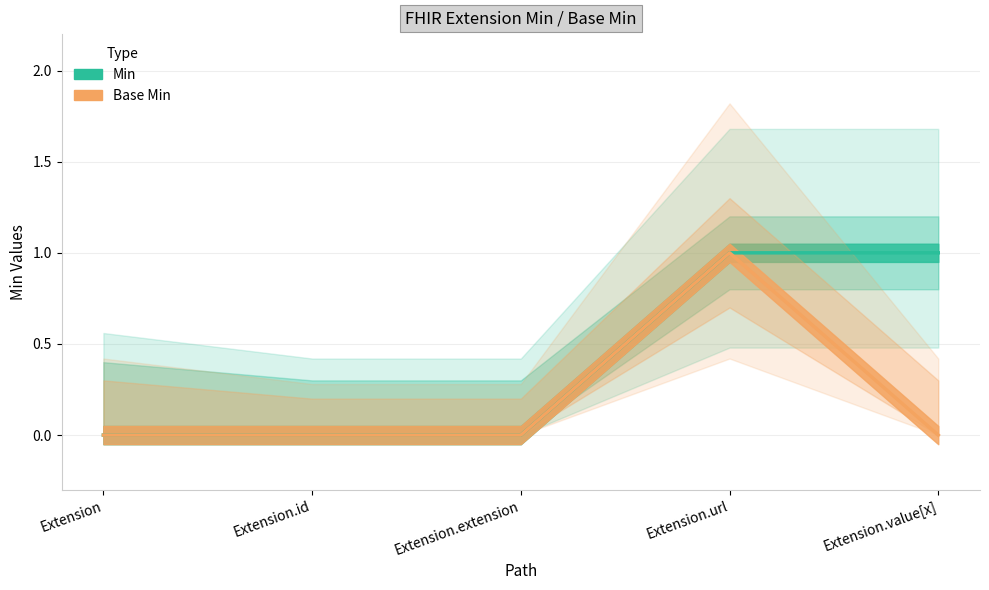

True or false: Base Min has more than 0 points higher than both neighbors.

True